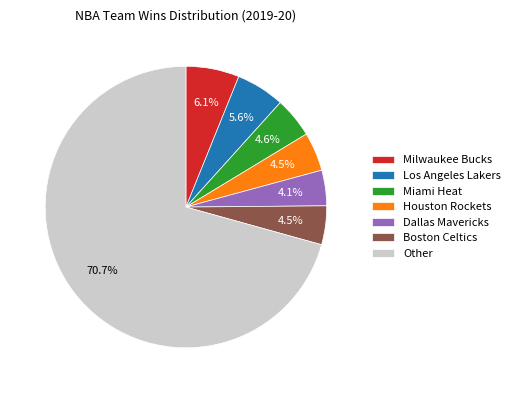

Count the number of slices in the pie.

7